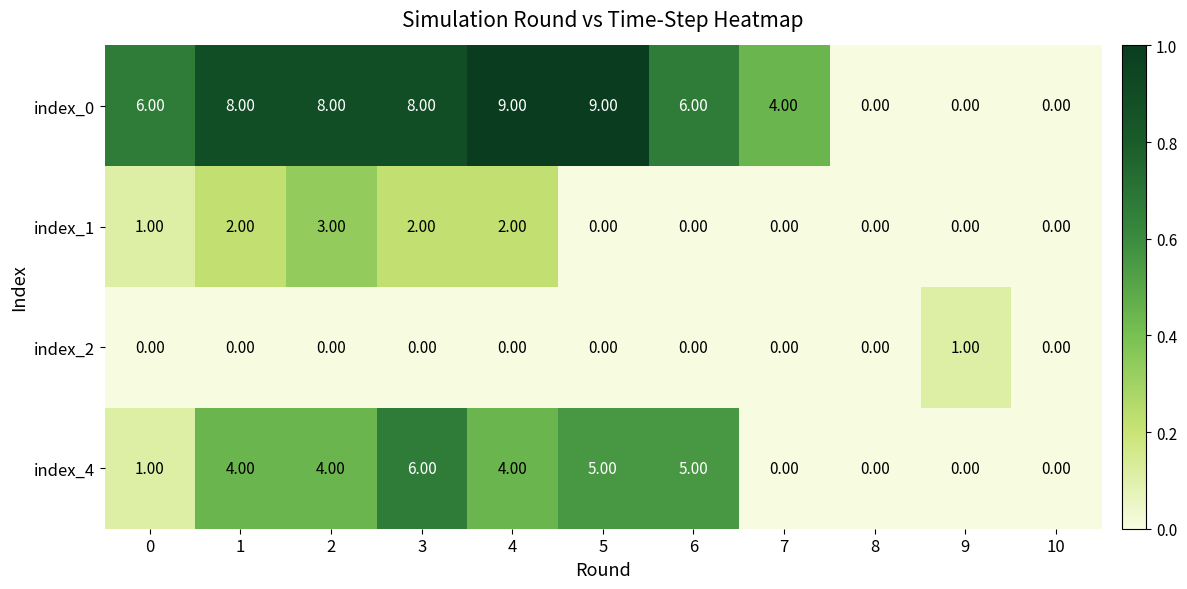

Rank the series by their average value, from lowest to highest.

index_2, index_1, index_4, index_0